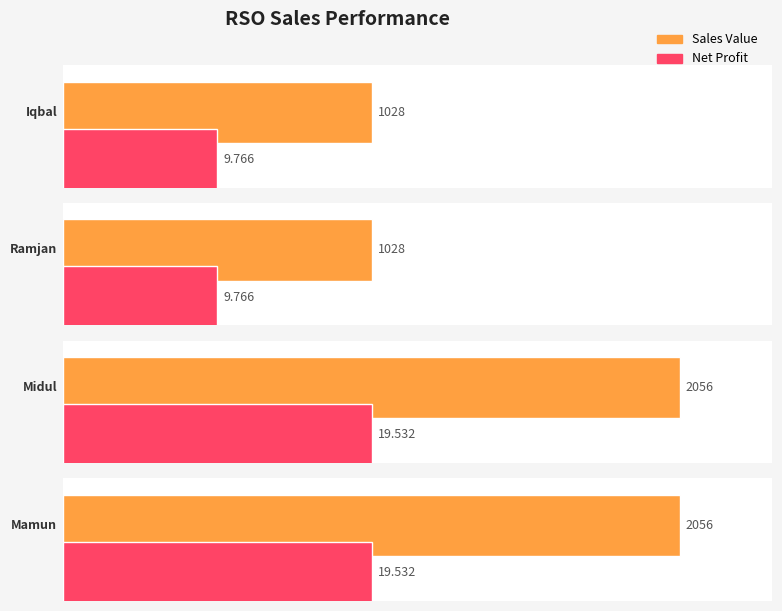

What are all the series names shown in the legend?

Sales Value, Net Profit